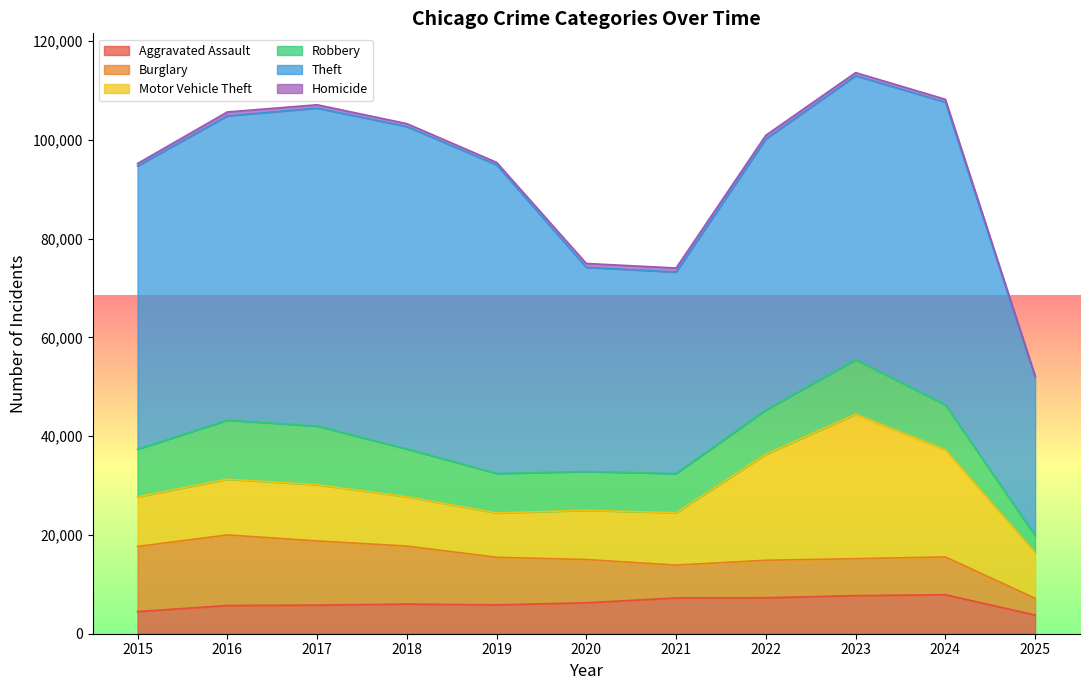

True or false: Homicide and Theft intersect in this chart.

False